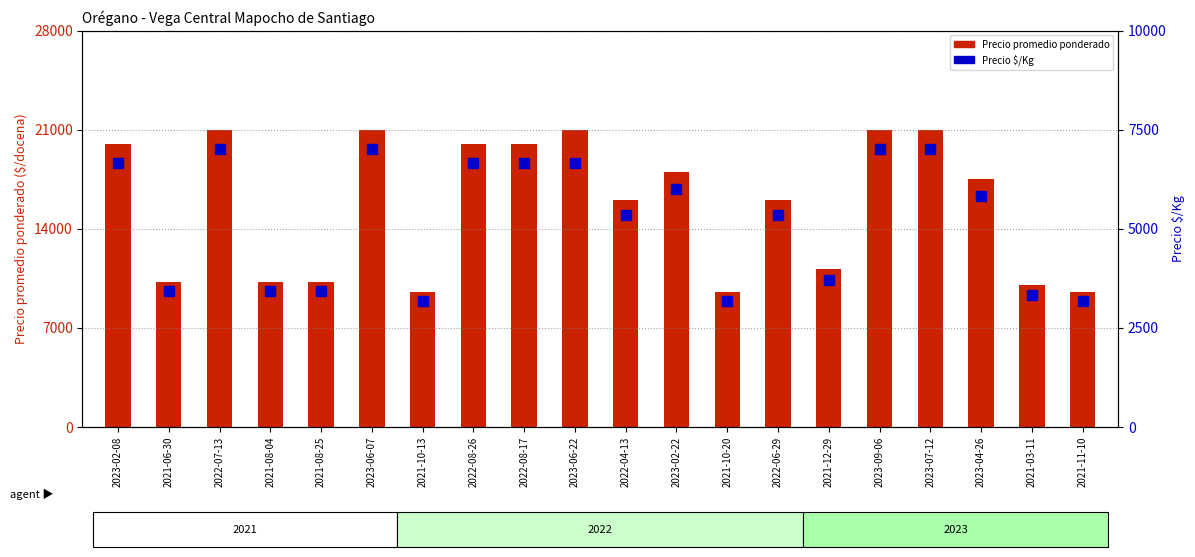

What is the minimum value shown in the chart?

3167